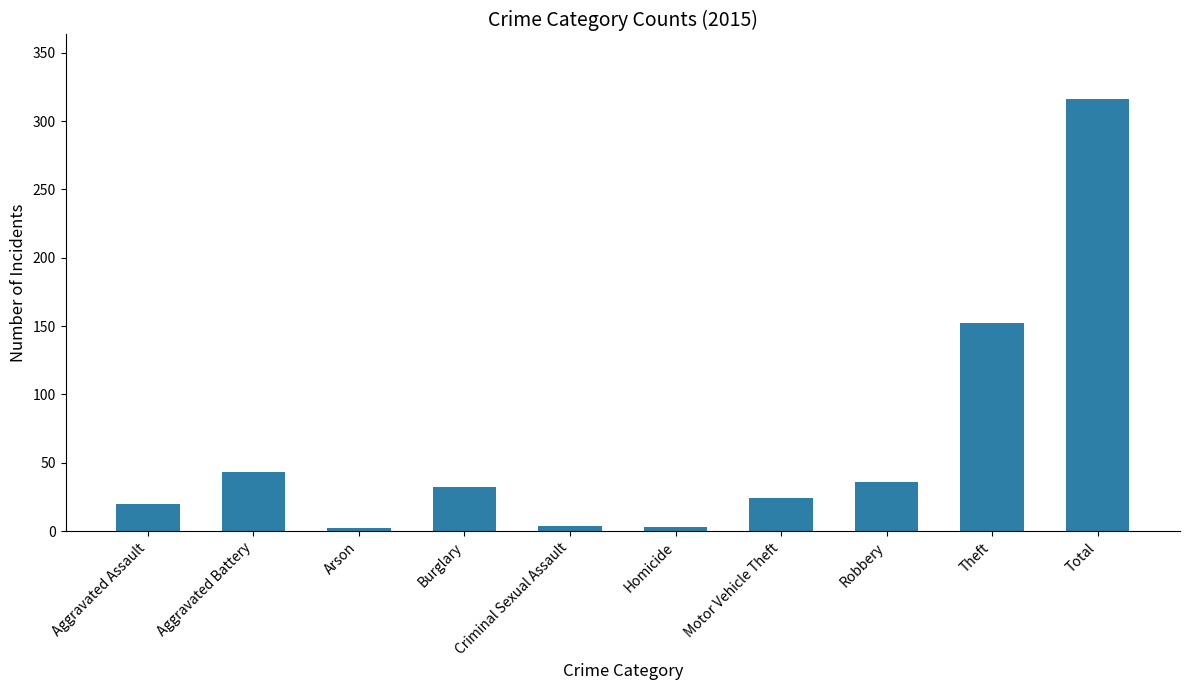

Is it true that the value at Burglary is 13?

False